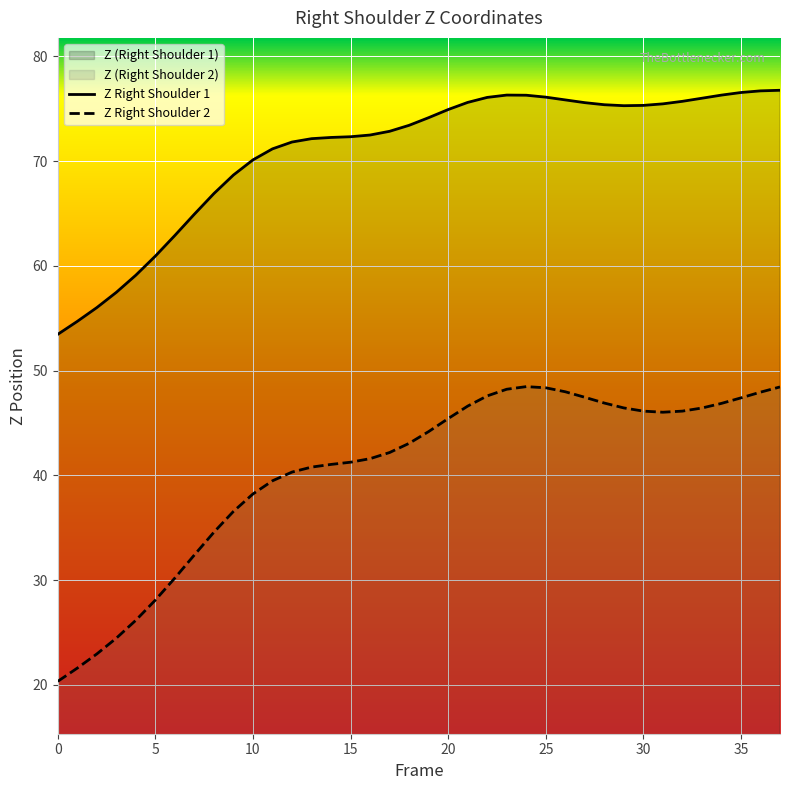

Read the Z value at 26.

75.8